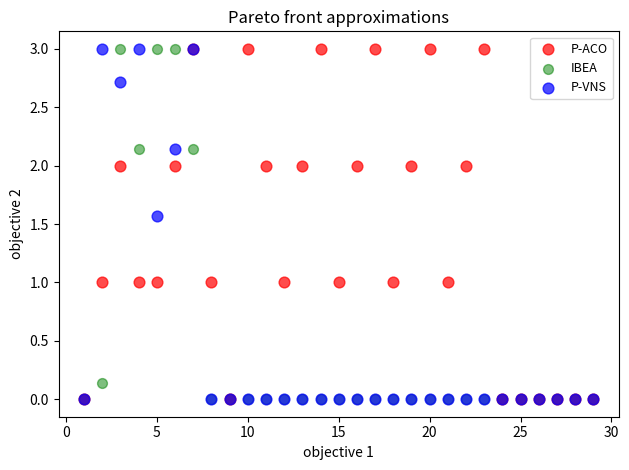

What are all the series names shown in the legend?

P-ACO, IBEA, P-VNS